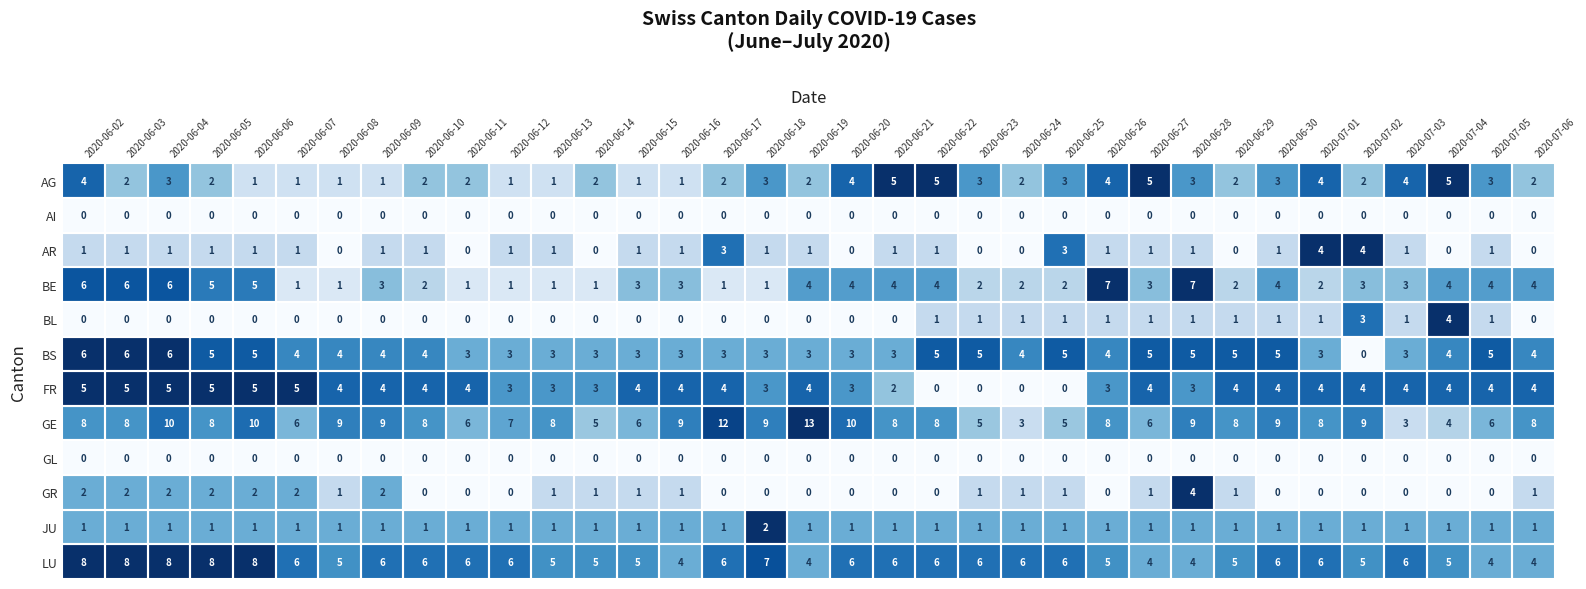

What is the spread (max minus min) of values at 2020-06-03?

8